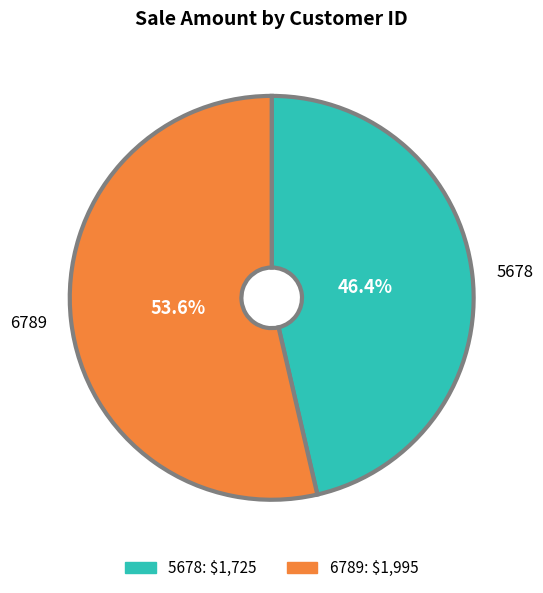

What is the majority slice?

6789